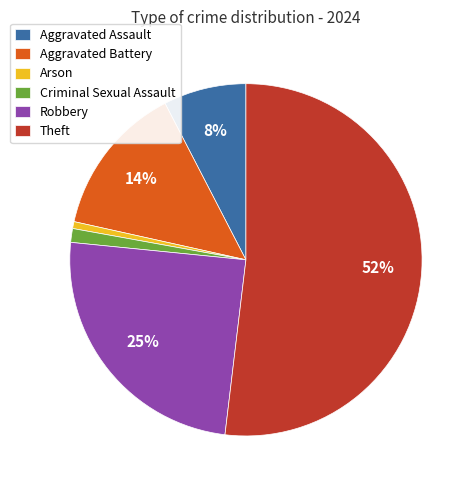

To the nearest percent, what is the average slice percentage?

17%